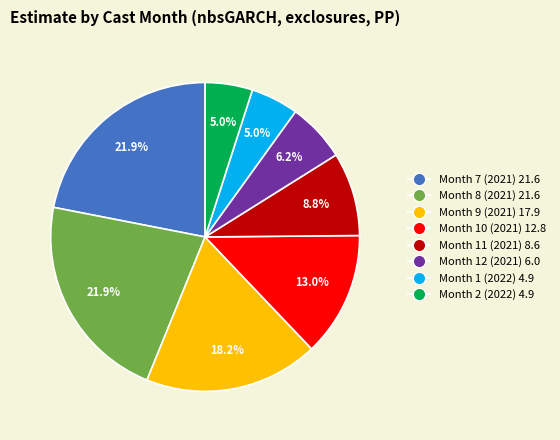

To the nearest percent, what percentage of the pie is Month 2 (2022)?

5%